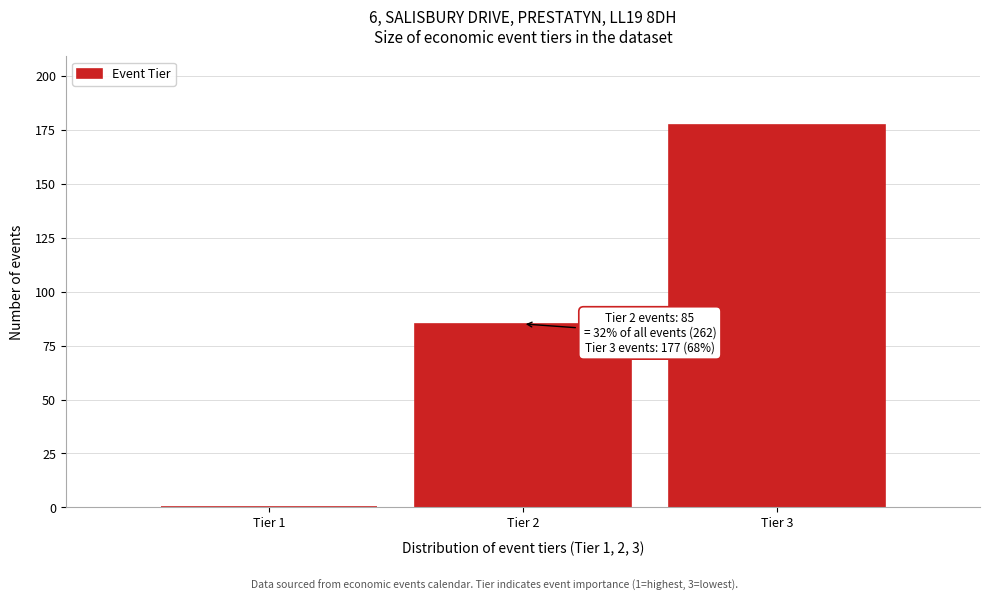

Reading left to right, transcribe all the data shown in this chart.

Tier 1=0	Tier 2=85	Tier 3=177